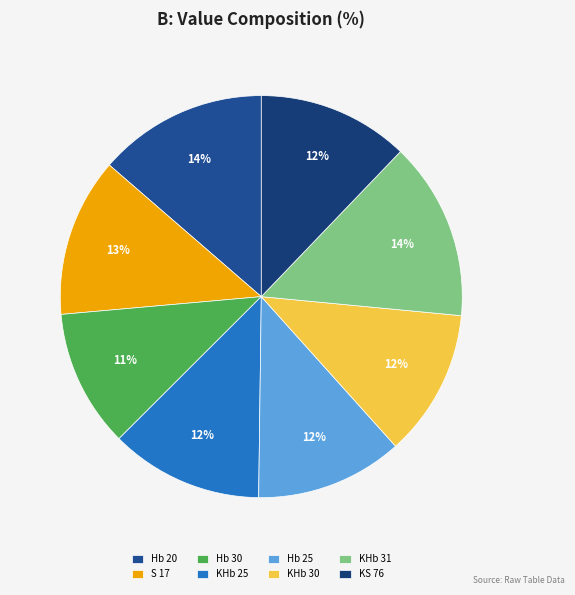

Approximately how many times larger is the value at KS 76 compared to KHb 25?

1.0